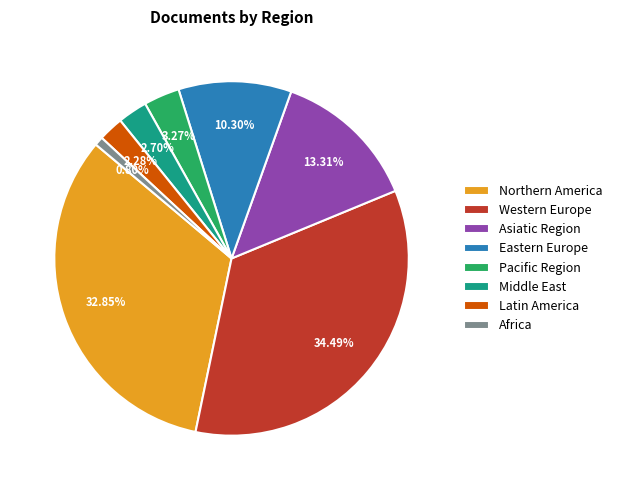

How many segments does this pie chart have?

8